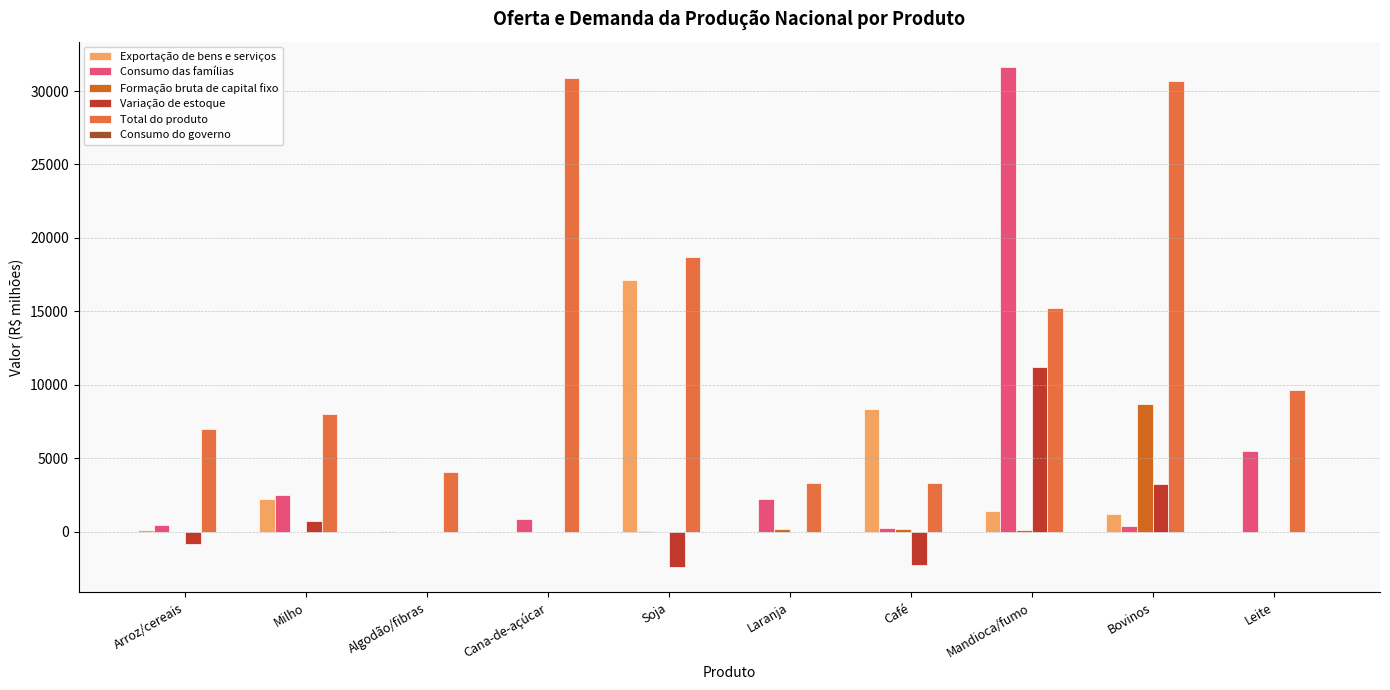

Is the value of Total do produto at Arroz/cereais greater than the value of Consumo das famílias at Leite?

Yes